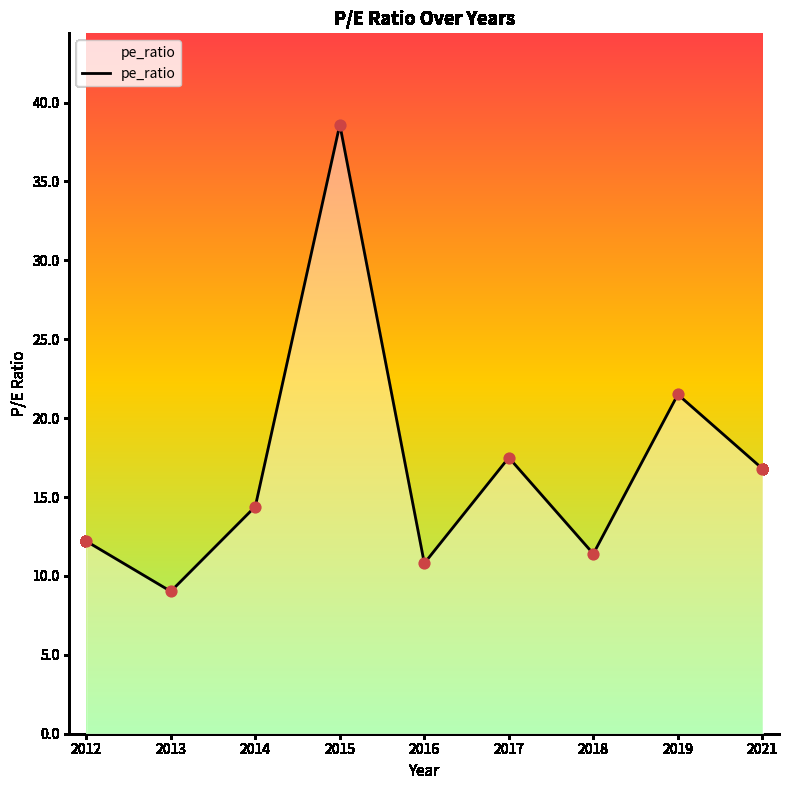

Approximately how many times larger is the value at 2013 compared to 2014?

0.6